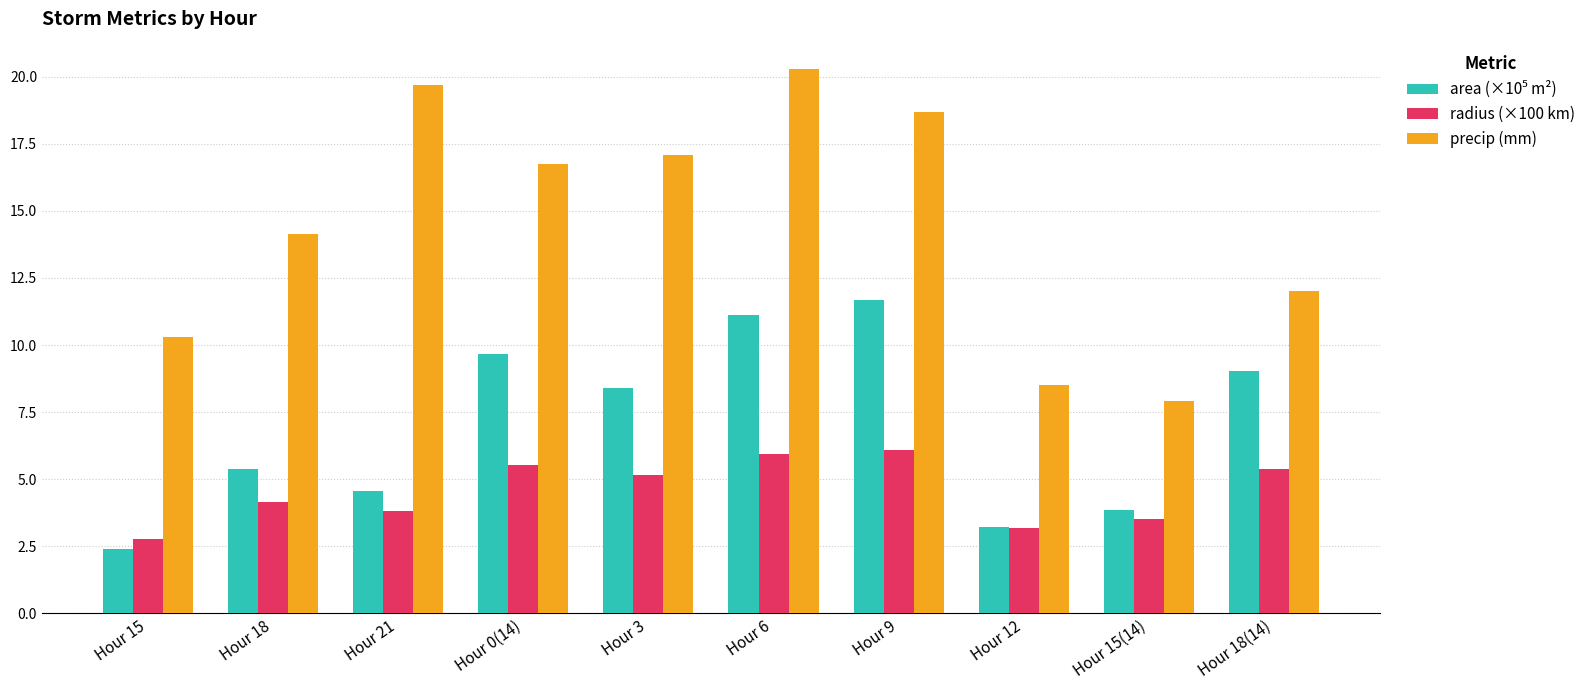

What is the label of the 4th bar from the left?

Hour 0(14)